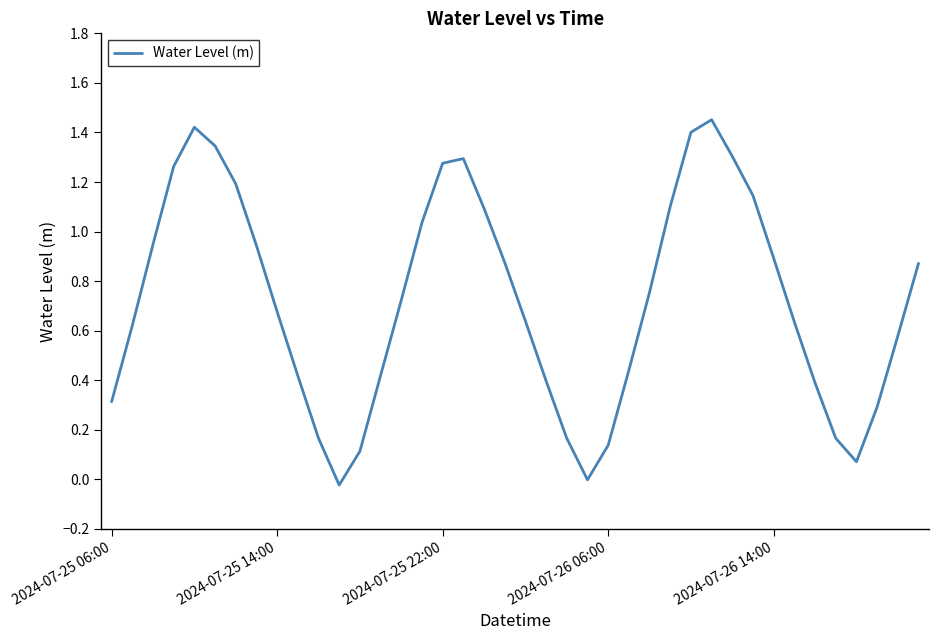

Does the chart have visible grid lines?

No